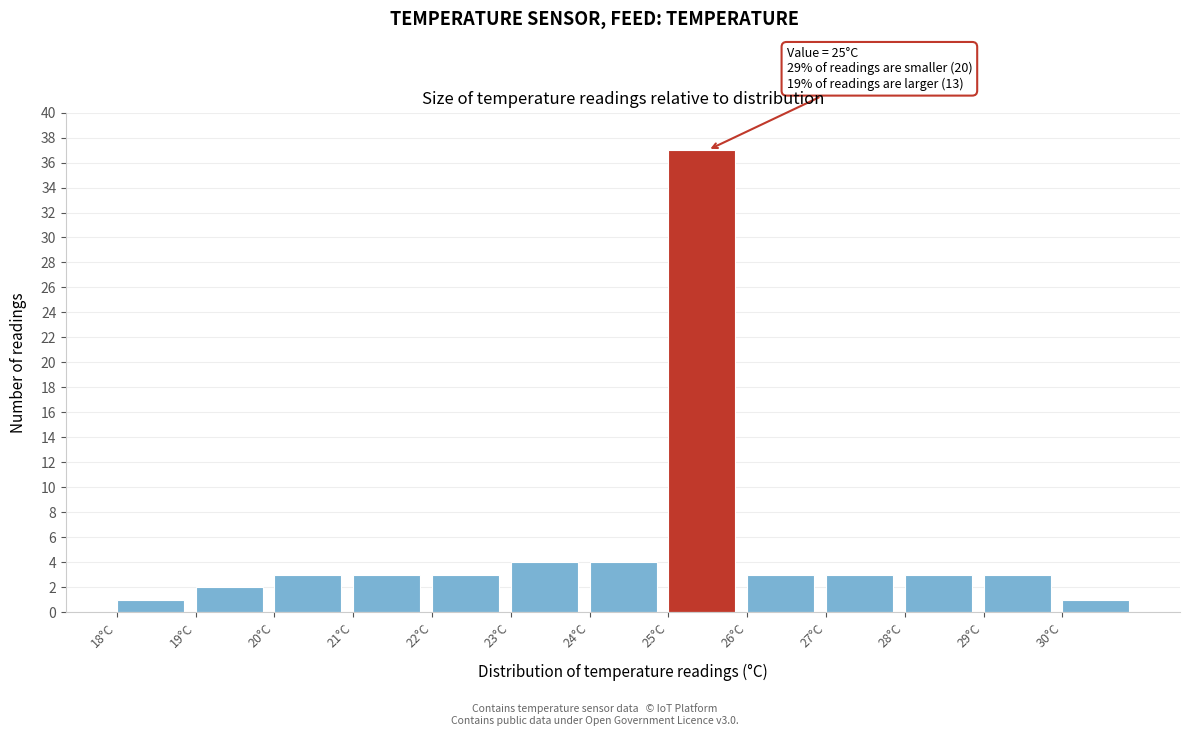

Over which range of the x-axis is the bar tallest?

25 to 26